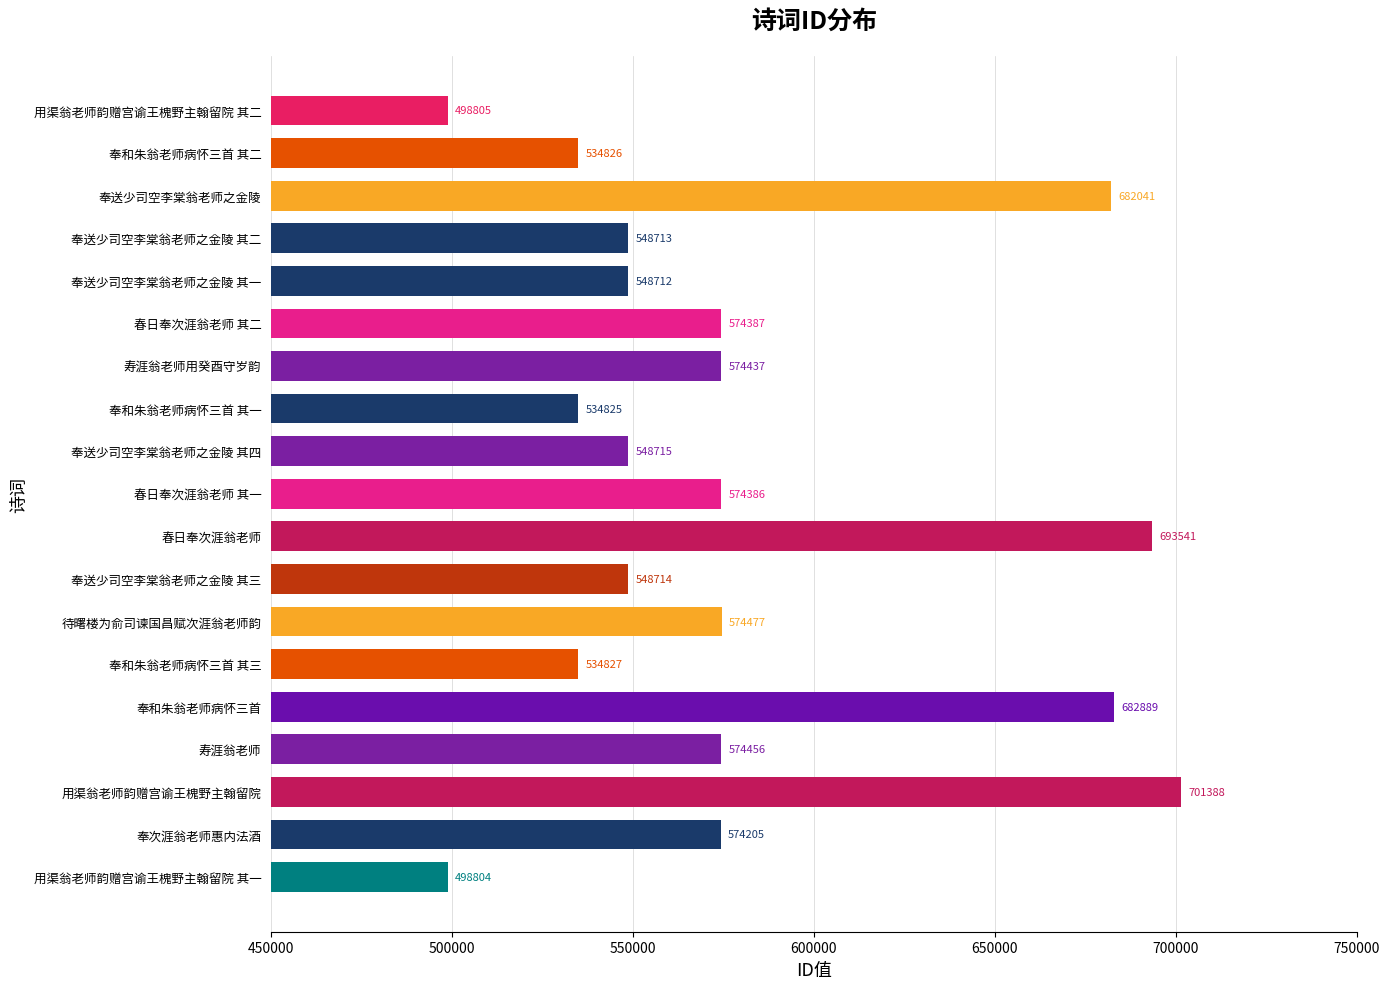

What value does the data have at 用渠翁老师韵赠宫谕王槐野主翰留院 其二, to the nearest 100?

498800